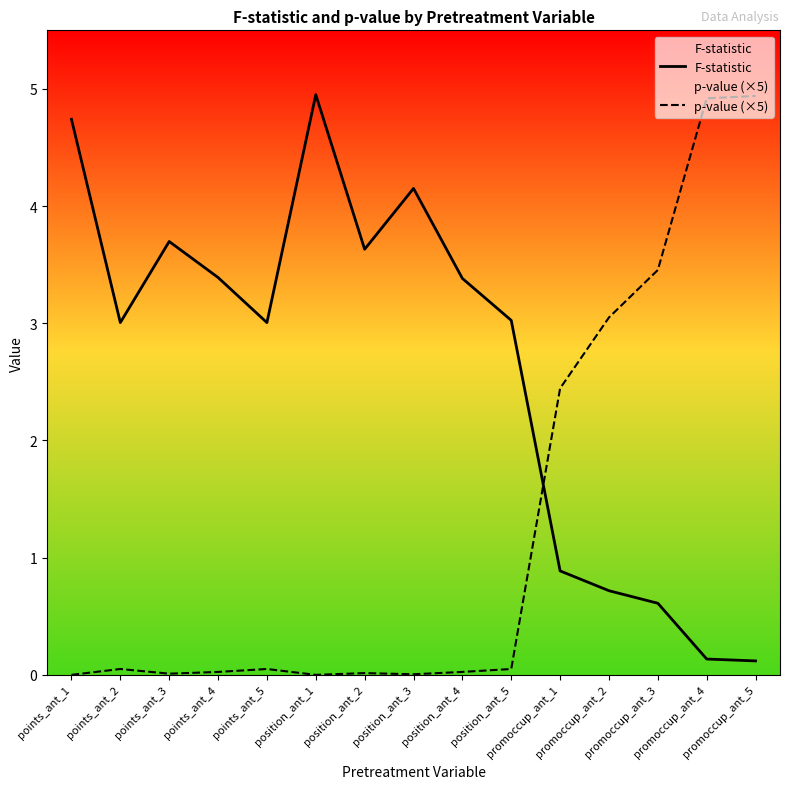

Reading left to right, transcribe all the data shown in this chart.

F-statistic: 4.7	3.0	3.7	3.4	3.0	5.0	3.6	4.2	3.4	3.0	0.9	0.7	0.6	0.1	0.1
p-value (×5): 0.0	0.1	0.0	0.0	0.1	0.0	0.0	0.0	0.0	0.1	2.4	3.0	3.5	4.9	4.9